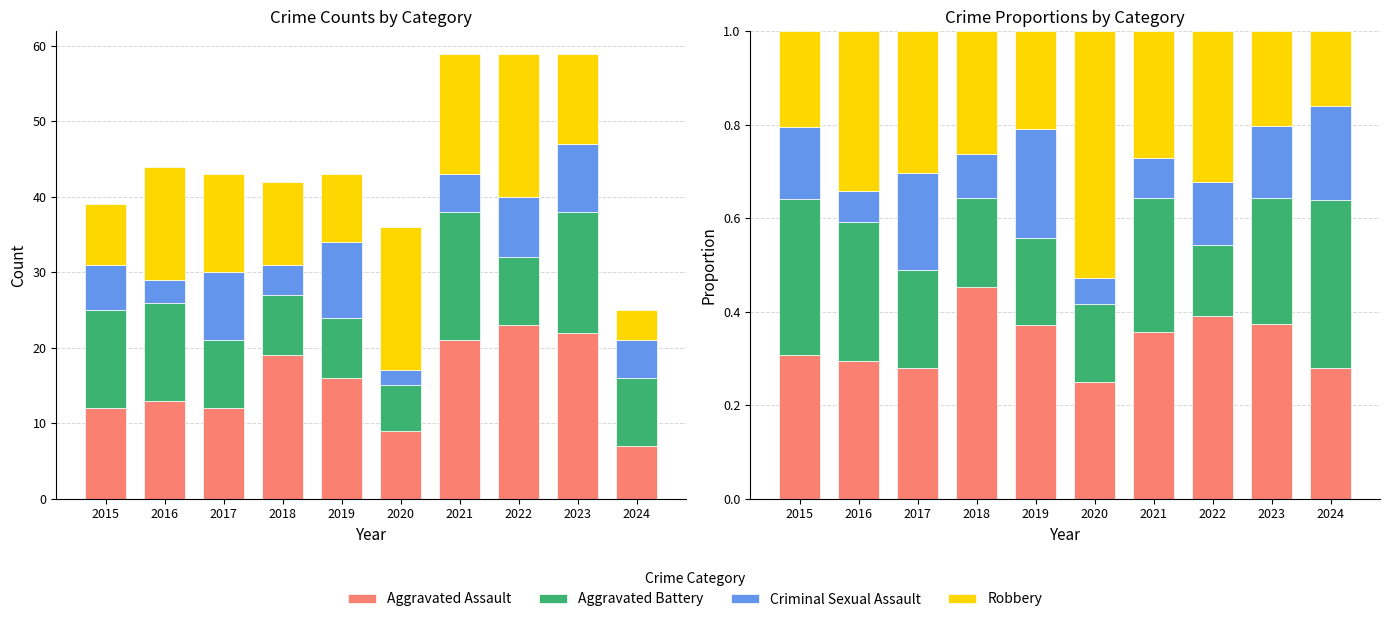

At which label is Criminal Sexual Assault closest to 0?

2020